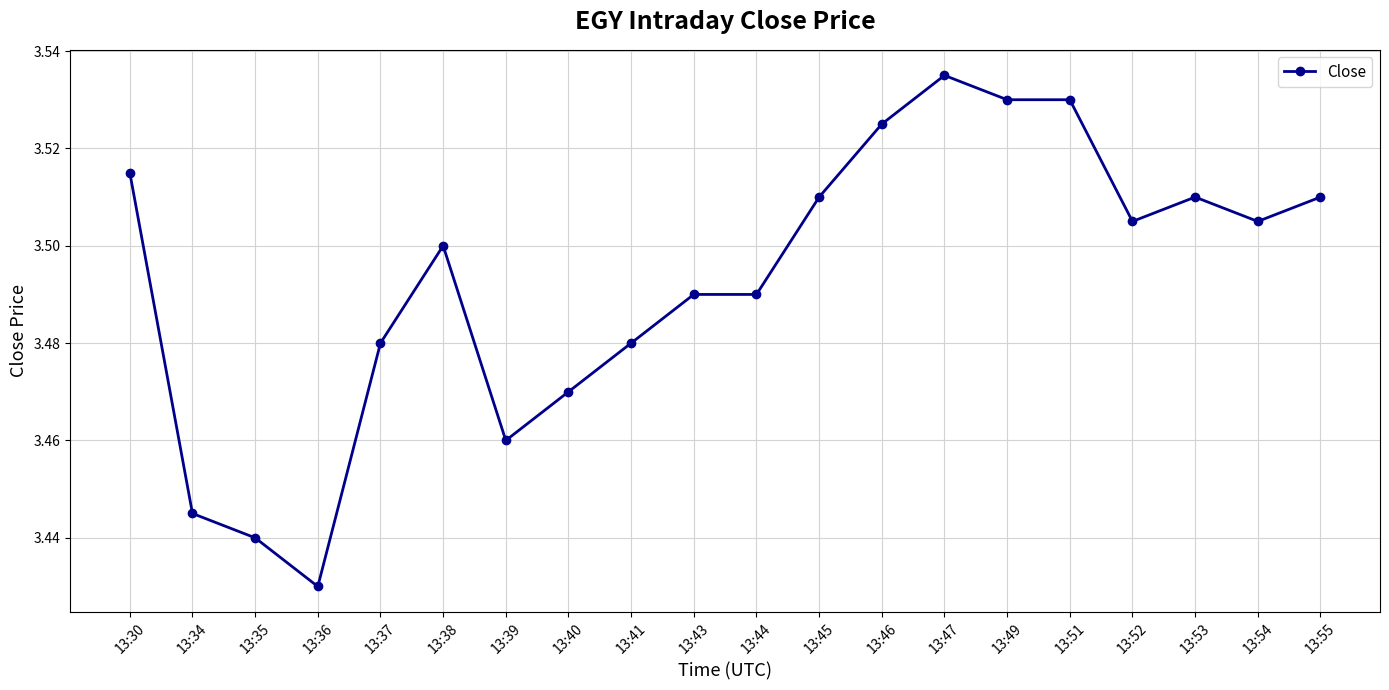

At which category does the chart reach its peak across all series?

13:47